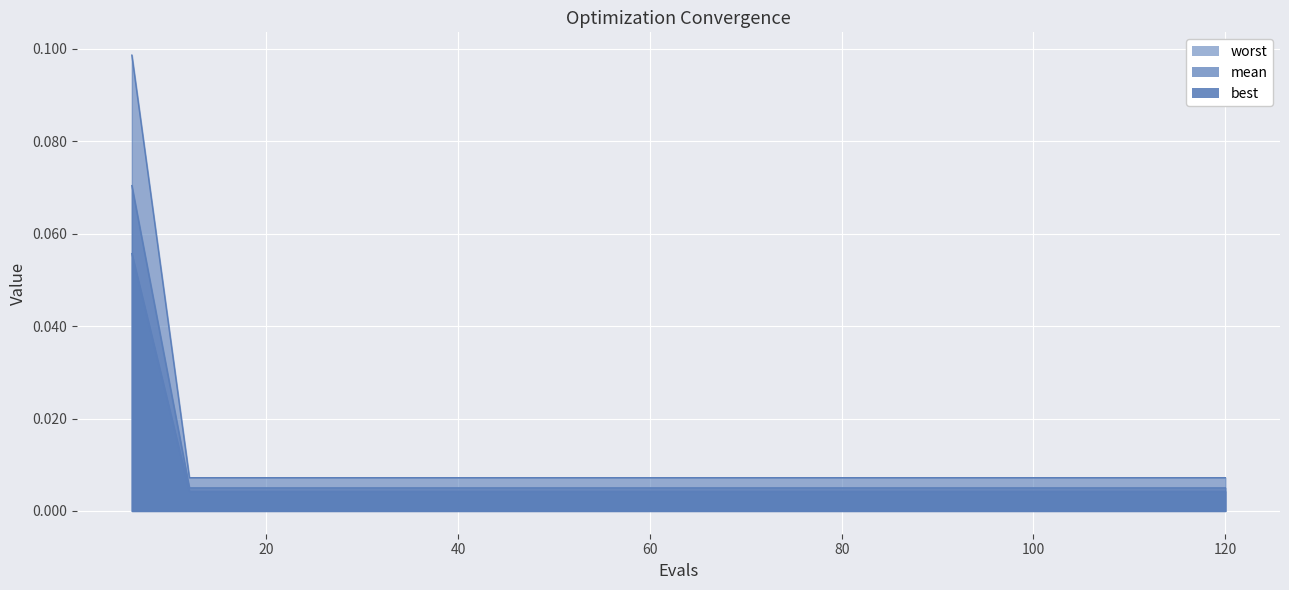

Which category has the highest value in the best series?

6